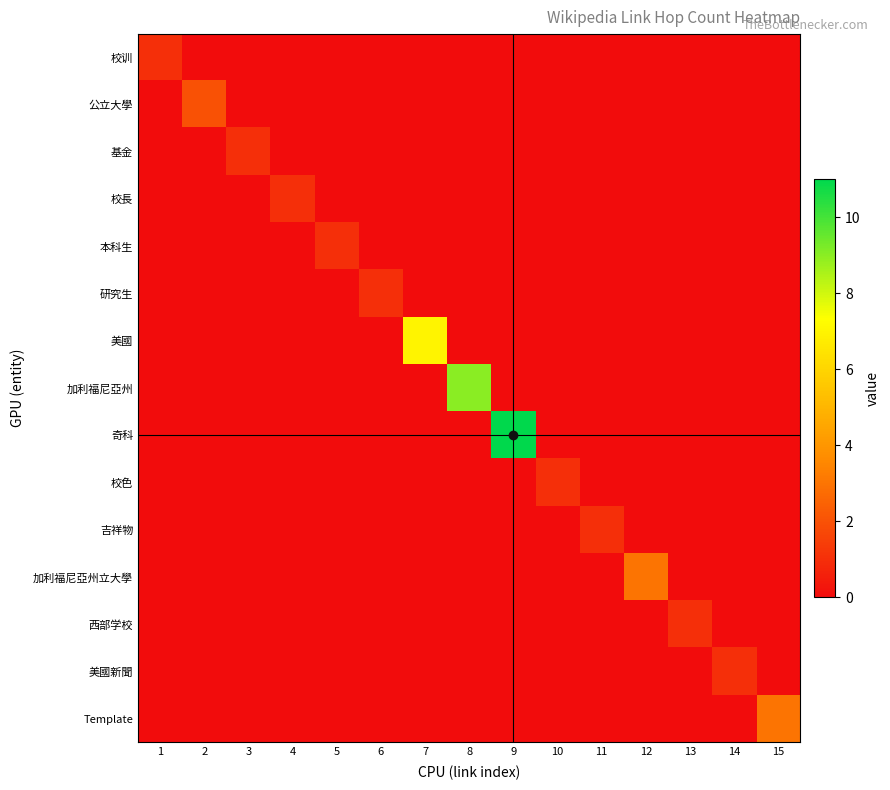

At 5, list the series in order from smallest to largest.

校训, 公立大學, 基金, 校長, 研究生, 美國, 加利福尼亞州, 奇科, 校色, 吉祥物, 加利福尼亞州立大學, 西部学校, 美國新聞, Template, 本科生